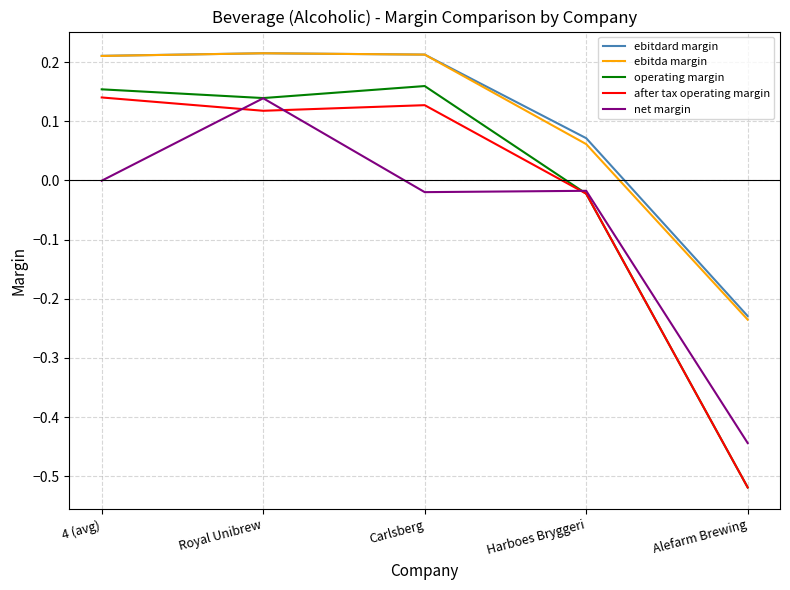

In after tax operating margin, how many points are lower than both neighbors (excluding endpoints)?

1